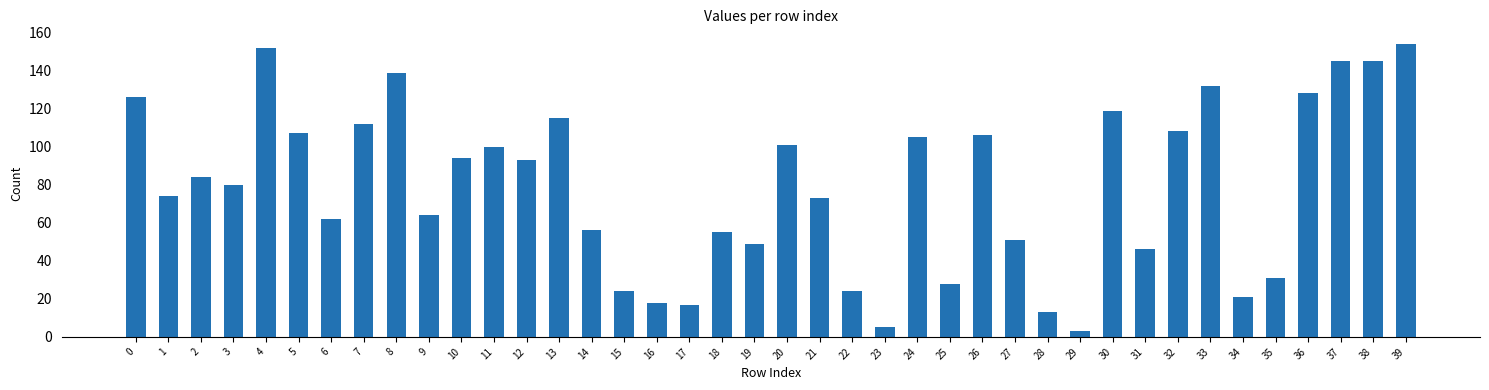

The chart shows a value of 85 at 0. True or false?

False